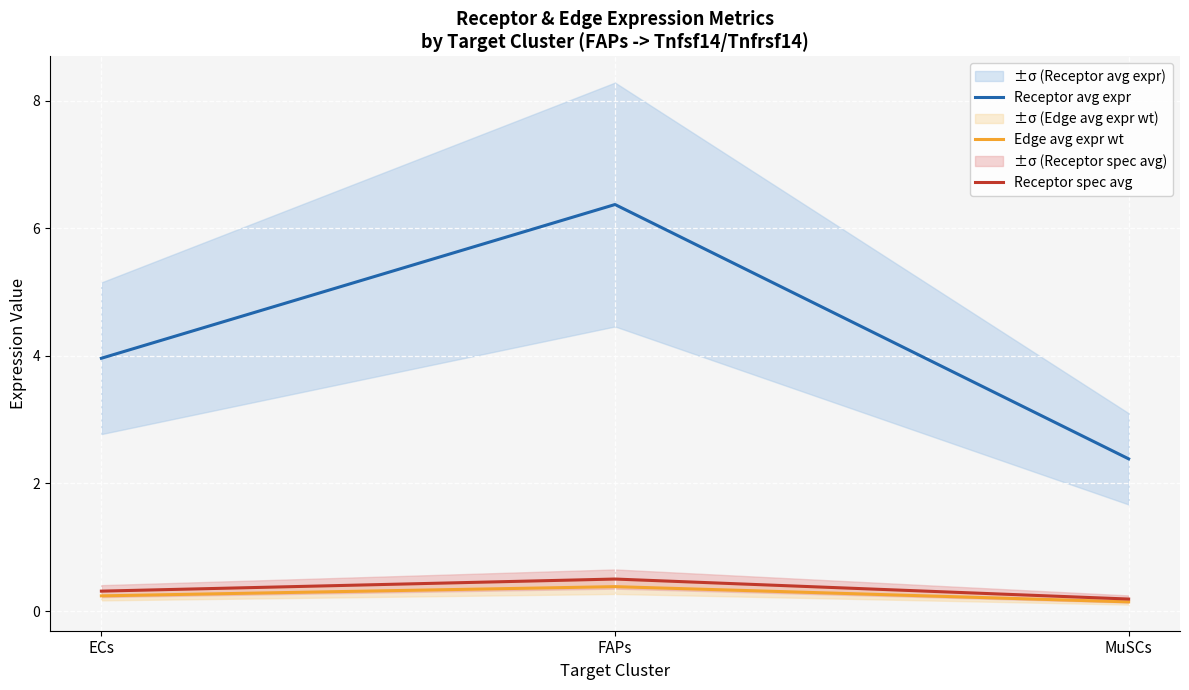

Is it true that Receptor avg expr equals 6.4 at FAPs?

True